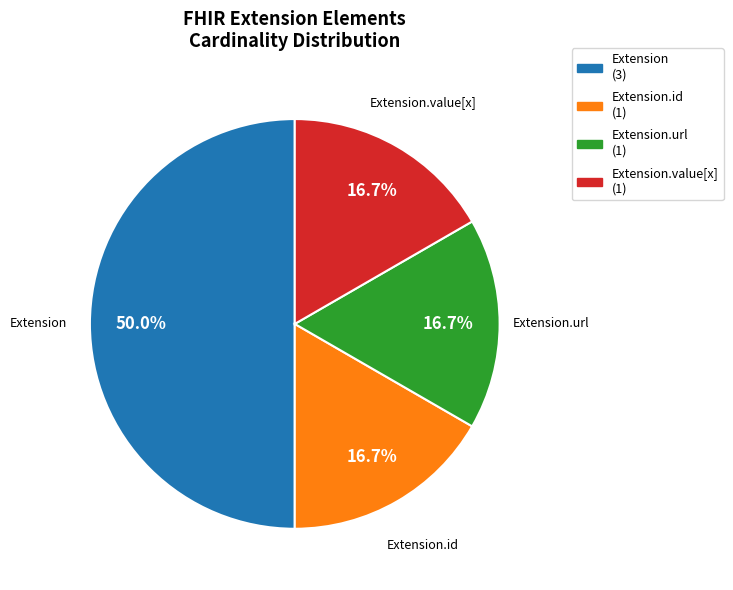

Which slice is the smallest?

Extension.id